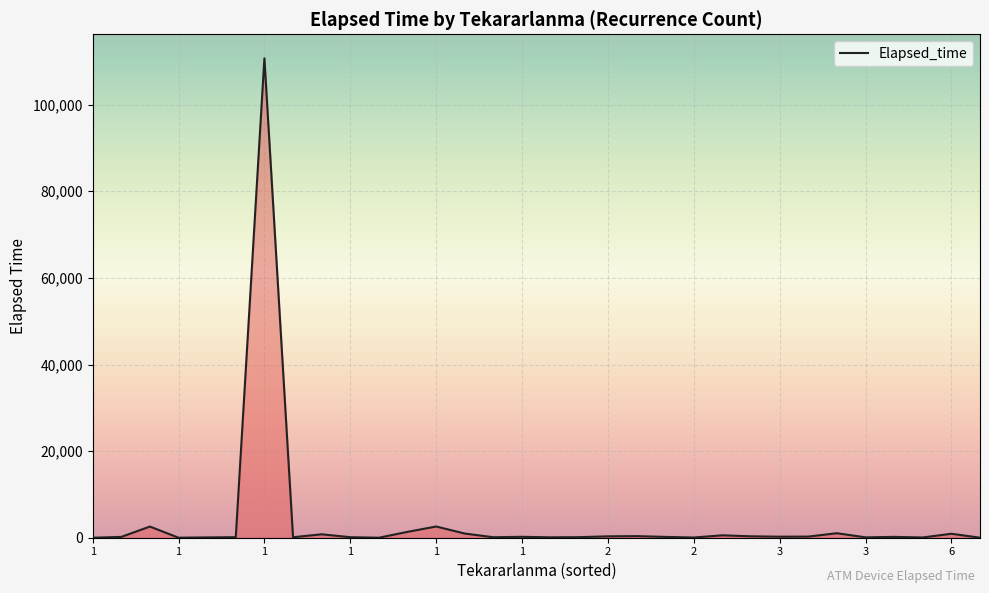

How many lines are shown in the chart?

1